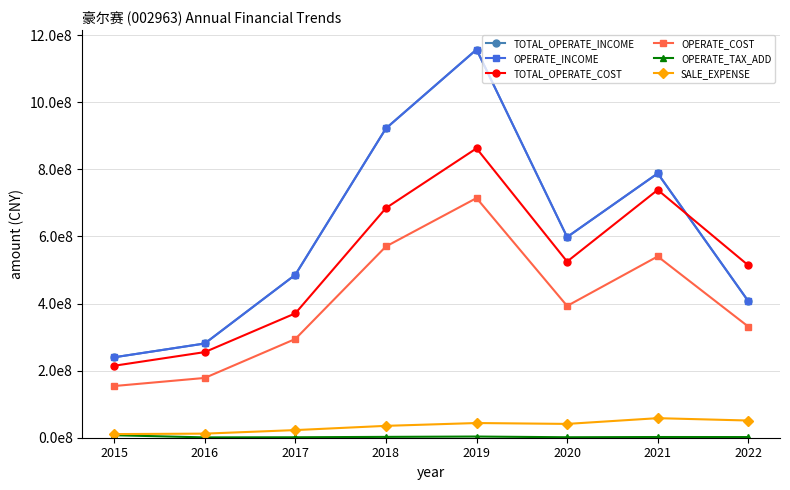

Is this an area chart (filled region under the line)?

No